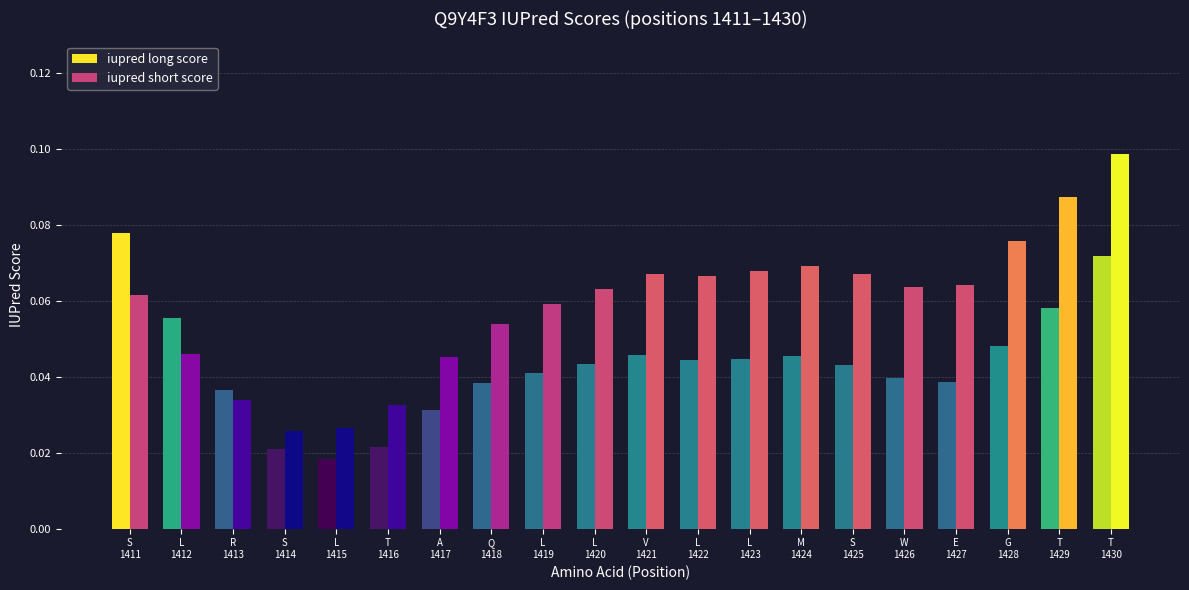

Rank the series by their average value, from highest to lowest.

iupred short score, iupred long score